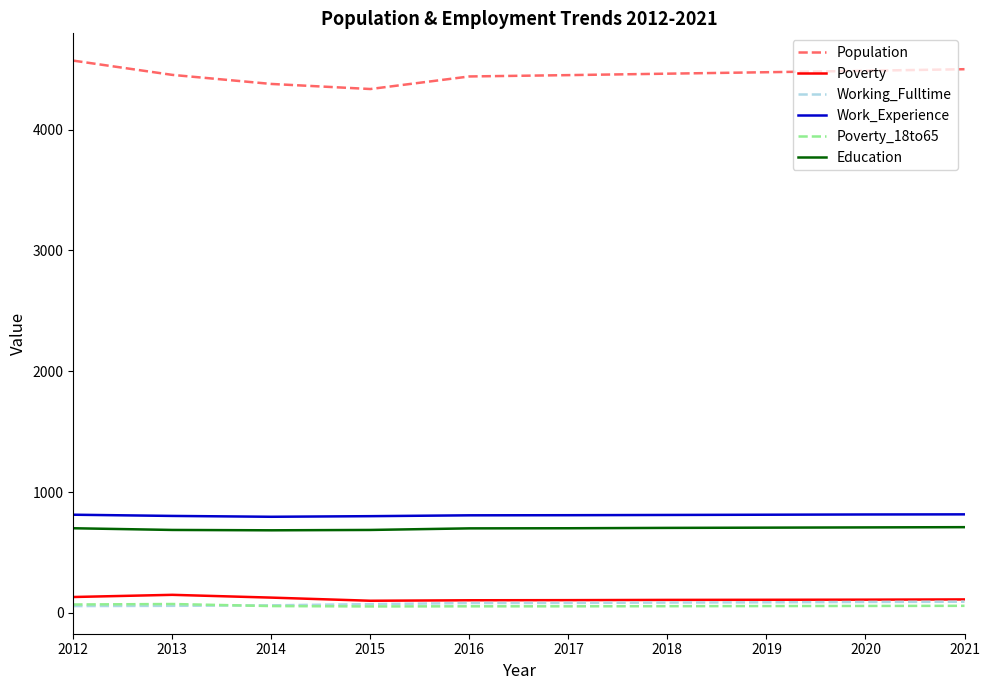

True or false: Population and Poverty_18to65 cross at least once.

False